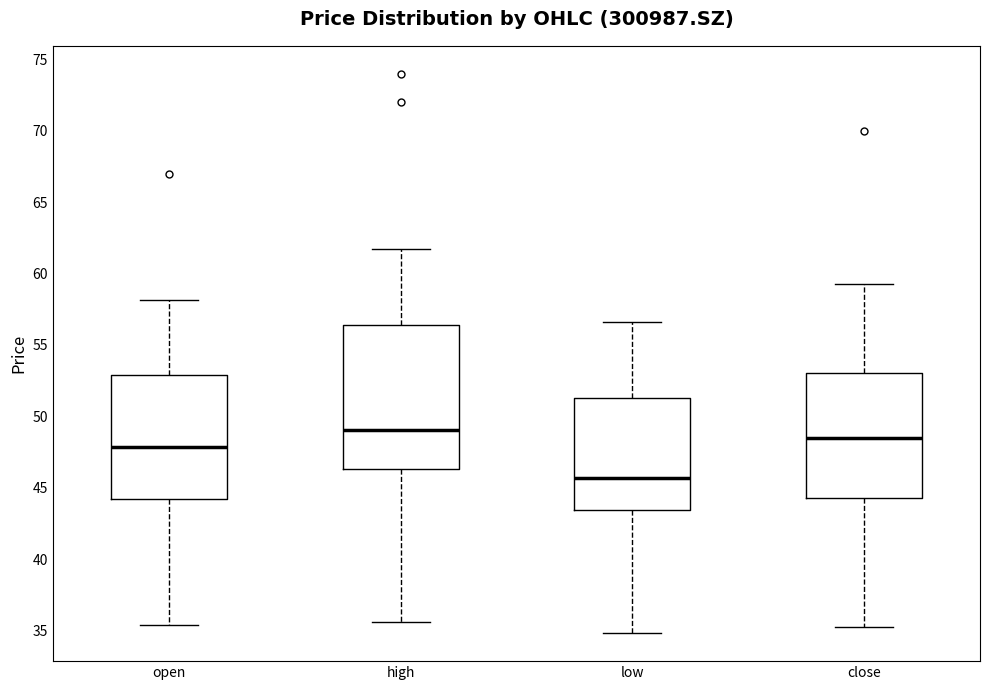

Comparing the boxes themselves (not the whiskers), which one is the tallest?

high